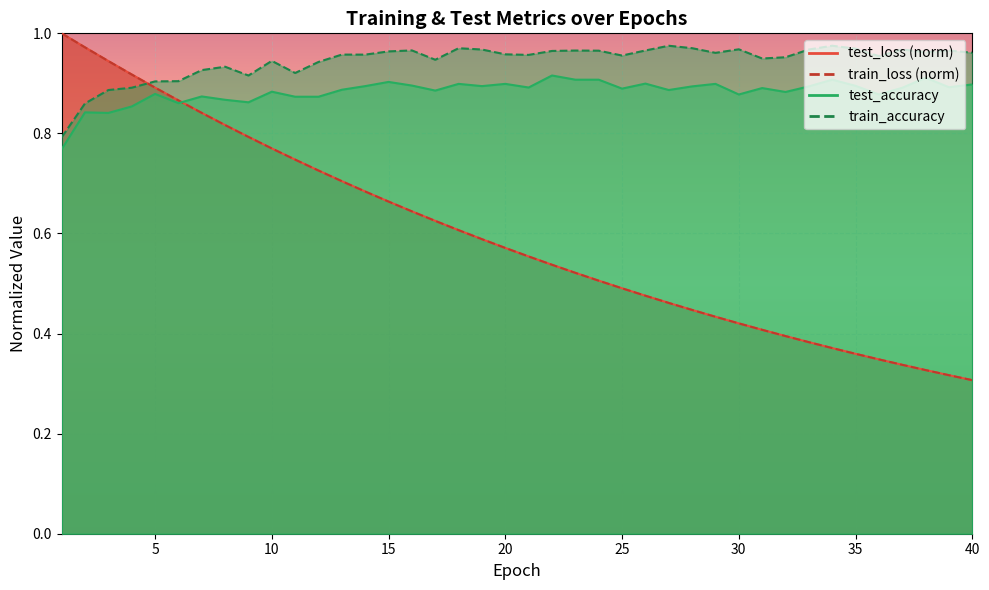

Reading left to right, list all the values displayed in this chart.

test_loss: 1.0	1.0	0.9	0.9	0.9	0.9	0.8	0.8	0.8	0.8	0.7	0.7	0.7	0.7	0.7	0.6	0.6	0.6	0.6	0.6	0.6	0.5	0.5	0.5	0.5	0.5	0.5	0.4	0.4	0.4	0.4	0.4	0.4	0.4	0.4	0.3	0.3	0.3	0.3	0.3
train_loss: 1.0	1.0	0.9	0.9	0.9	0.9	0.8	0.8	0.8	0.8	0.7	0.7	0.7	0.7	0.7	0.6	0.6	0.6	0.6	0.6	0.6	0.5	0.5	0.5	0.5	0.5	0.5	0.4	0.4	0.4	0.4	0.4	0.4	0.4	0.4	0.3	0.3	0.3	0.3	0.3
test_accuracy: 0.8	0.8	0.8	0.9	0.9	0.9	0.9	0.9	0.9	0.9	0.9	0.9	0.9	0.9	0.9	0.9	0.9	0.9	0.9	0.9	0.9	0.9	0.9	0.9	0.9	0.9	0.9	0.9	0.9	0.9	0.9	0.9	0.9	0.9	0.9	0.9	0.9	0.9	0.9	0.9
train_accuracy: 0.8	0.9	0.9	0.9	0.9	0.9	0.9	0.9	0.9	0.9	0.9	0.9	1.0	1.0	1.0	1.0	0.9	1.0	1.0	1.0	1.0	1.0	1.0	1.0	1.0	1.0	1.0	1.0	1.0	1.0	0.9	1.0	1.0	1.0	1.0	1.0	1.0	1.0	1.0	1.0